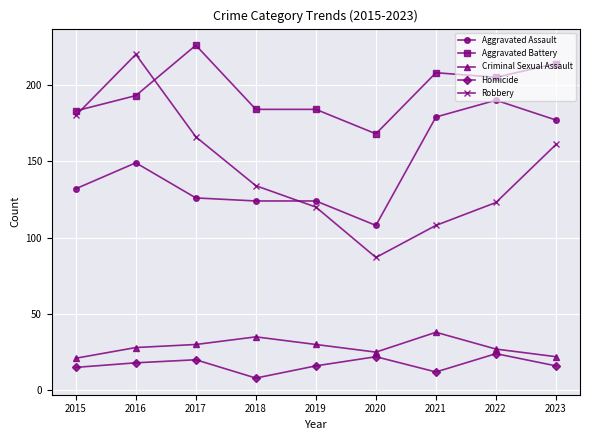

What is the minimum value for Robbery?

87